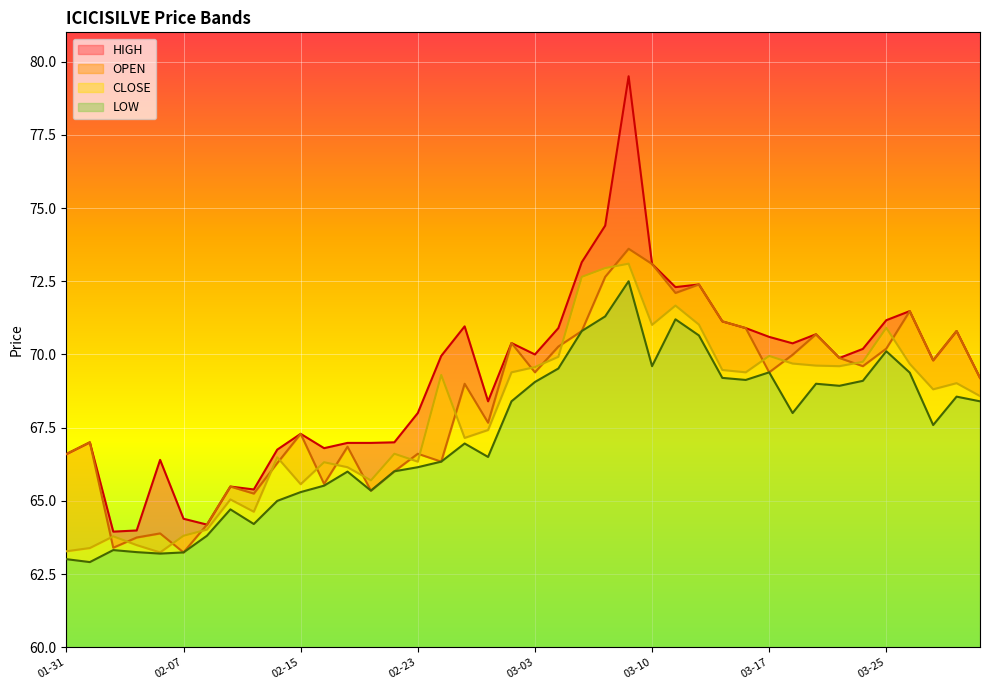

What is the difference between the maximum and second lowest values in the LOW series?

9.5